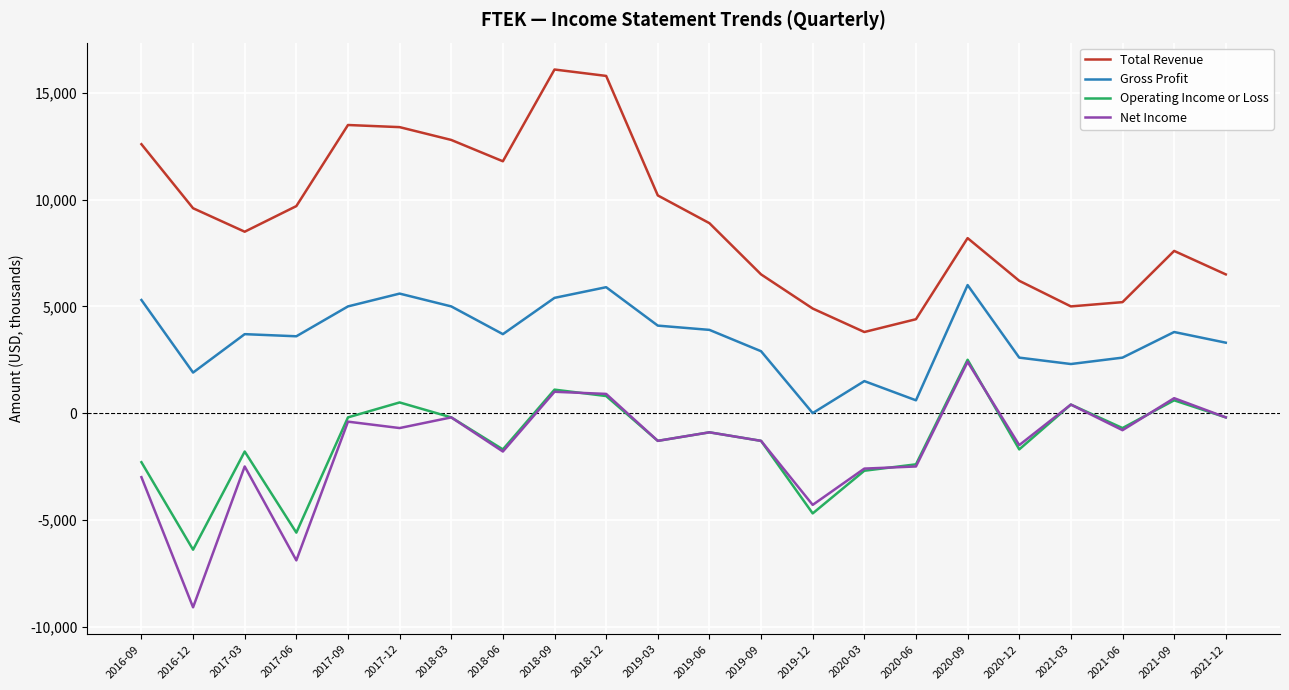

True or false: Operating Income or Loss and Total Revenue cross at least once.

False